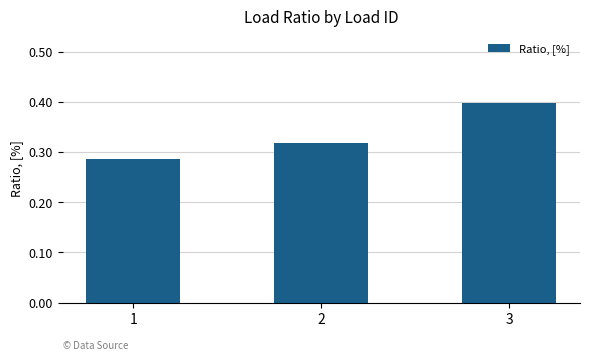

Count the number of data series in this chart.

1